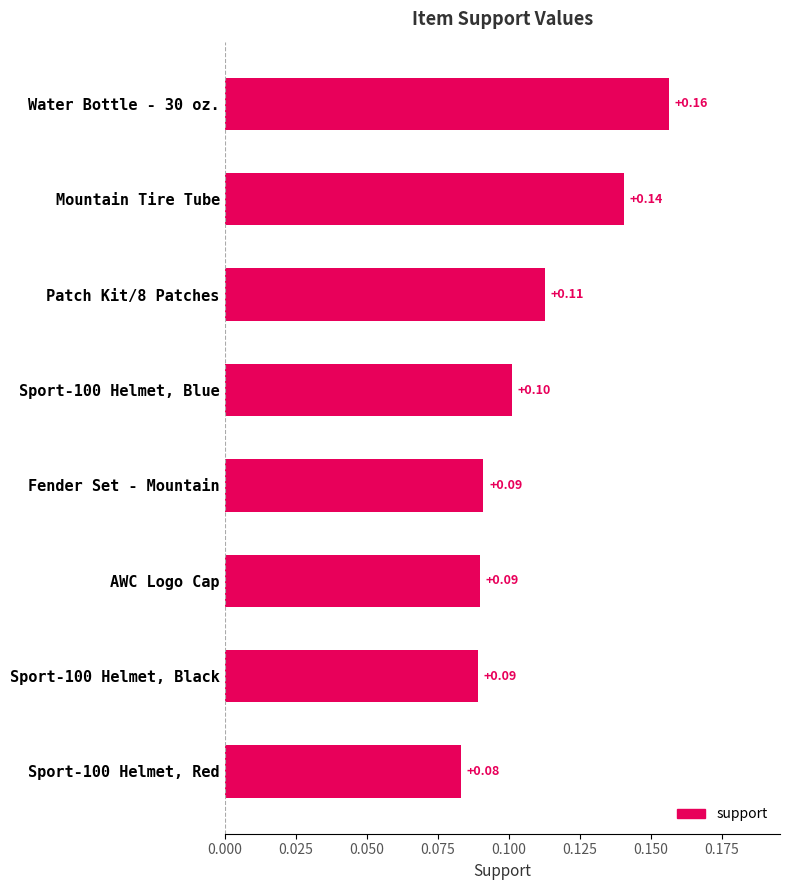

What is the sum of all values?

0.9